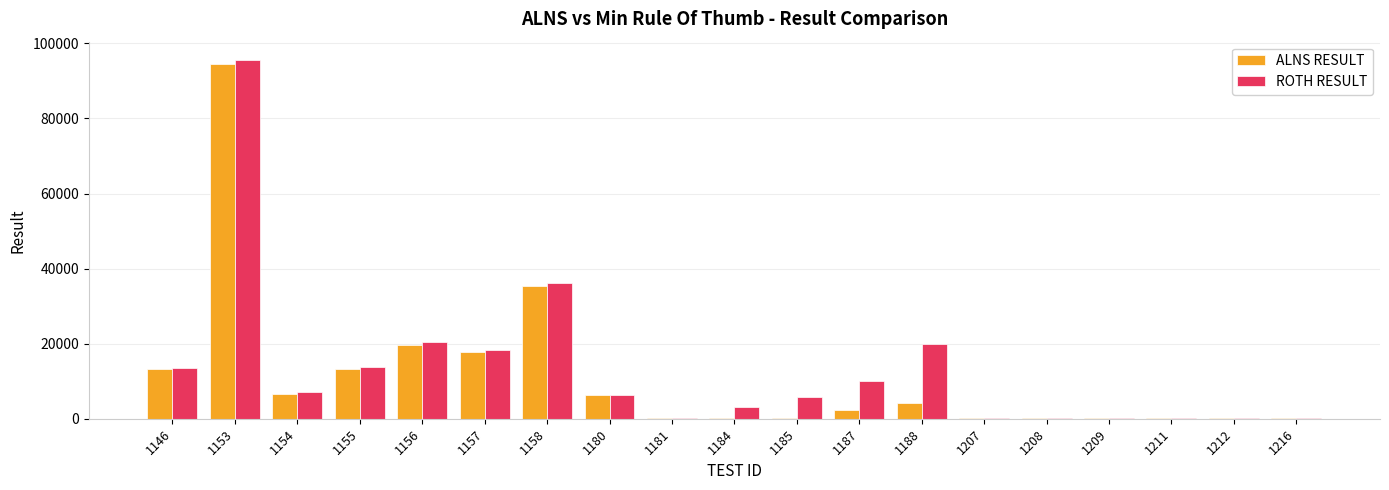

What is the greatest value displayed?

95668